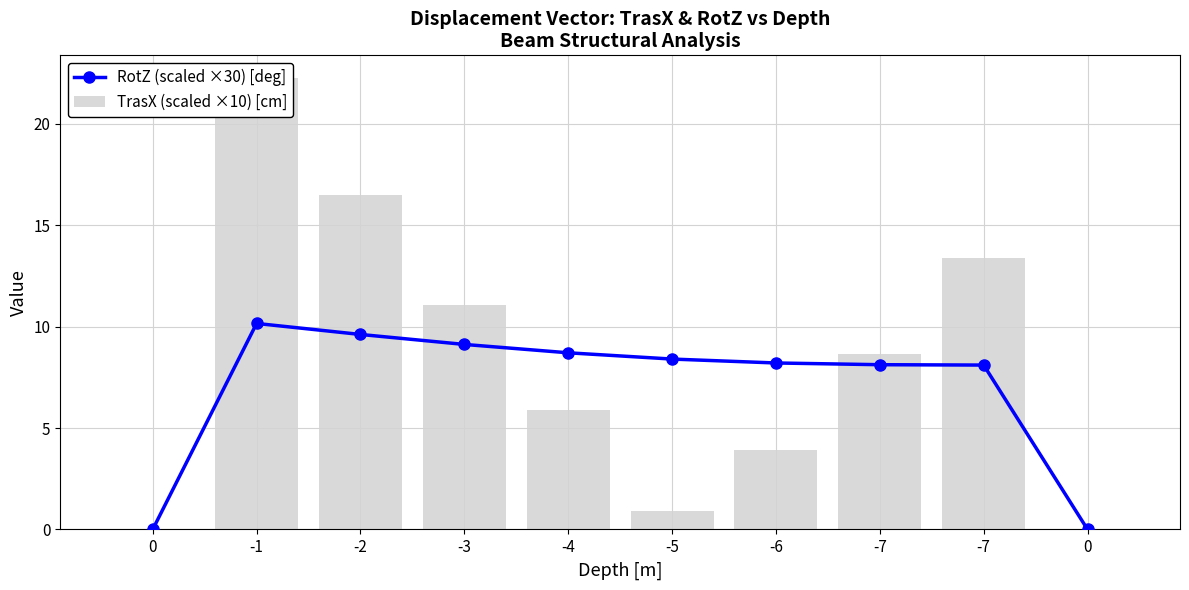

True or false: RotZ (scaled ×30) [deg] has a value of 9.1 at -3.

True